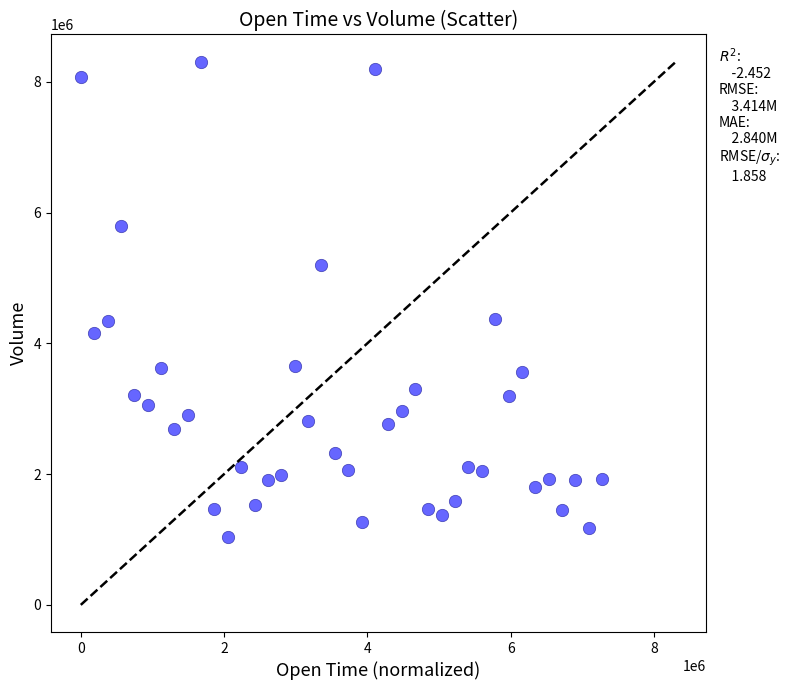

What is the range of Y values (max minus min)?

7276642.0